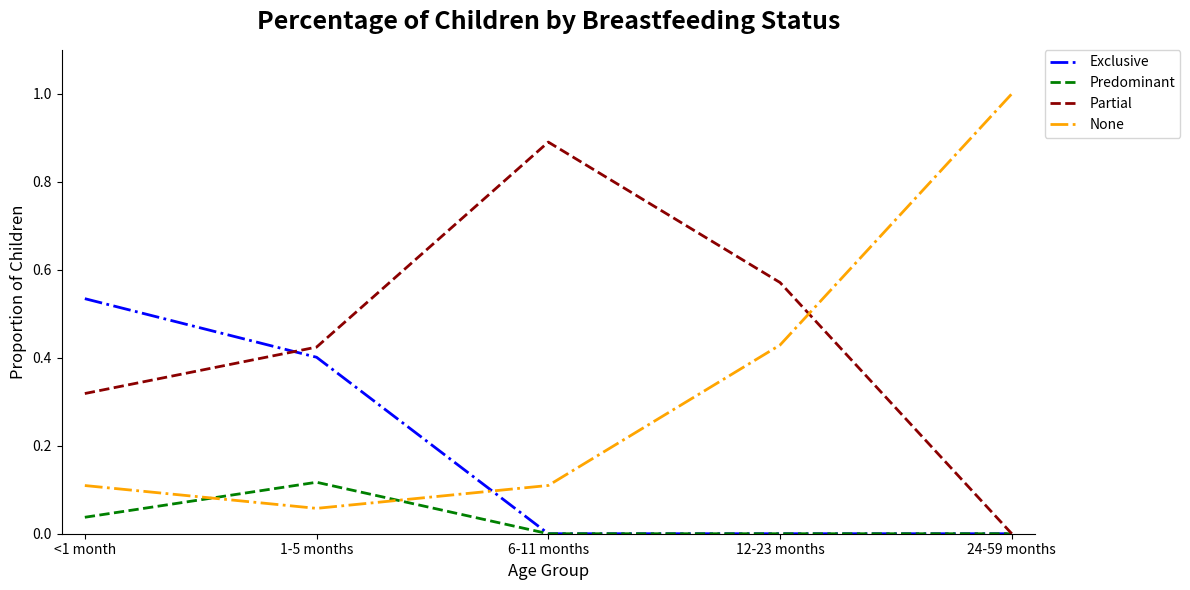

Is the value of None at <1 month greater than the value of Partial at 12-23 months?

No